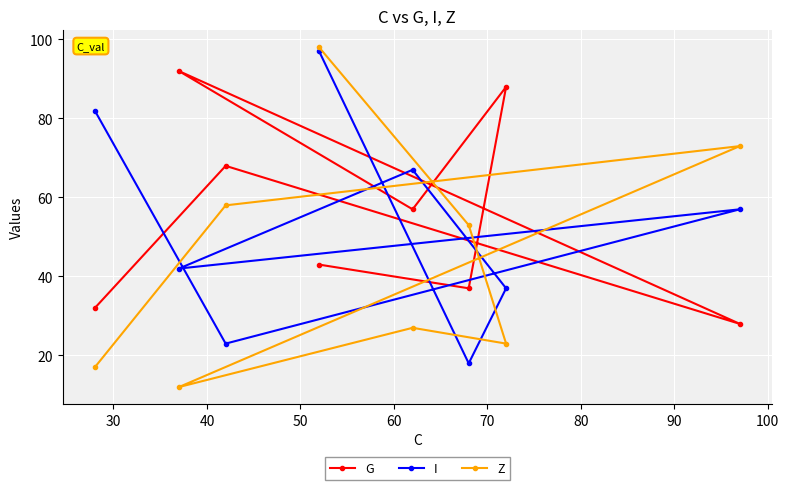

Rank the series by their average value, from lowest to highest.

Z, I, G